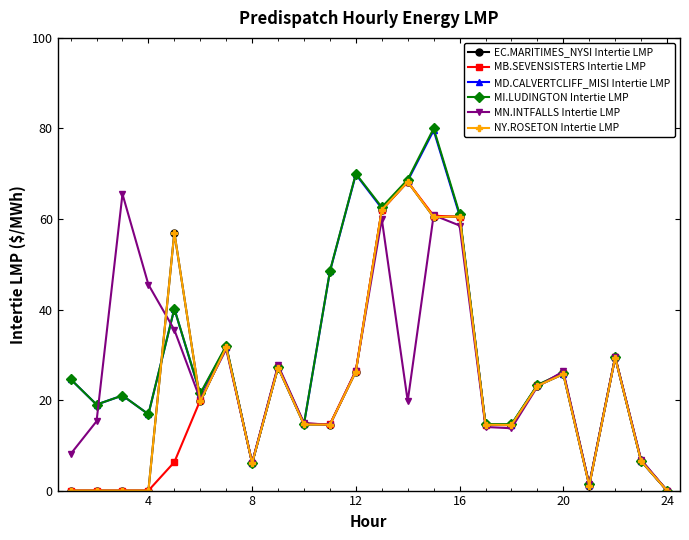

How many interior local peaks does the NY.ROSETON Intertie LMP series have?

7